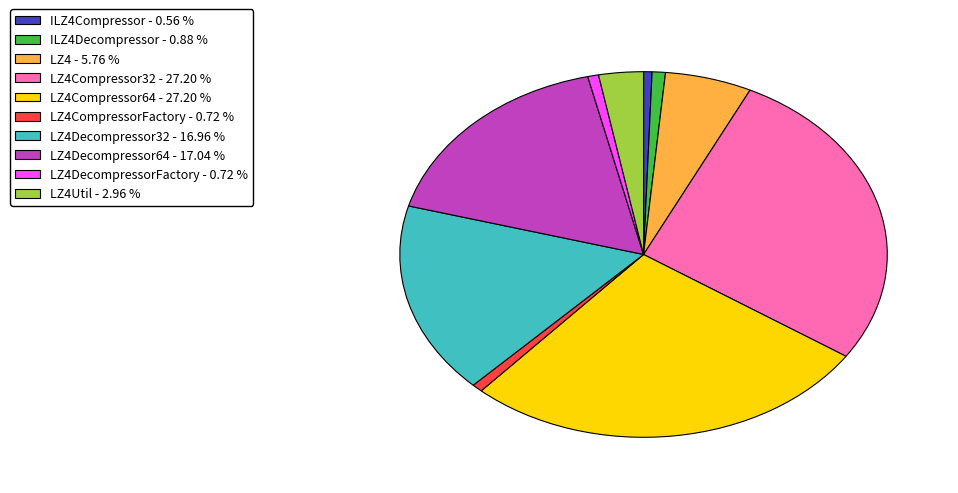

Is there any slice that represents more than half of the pie?

No